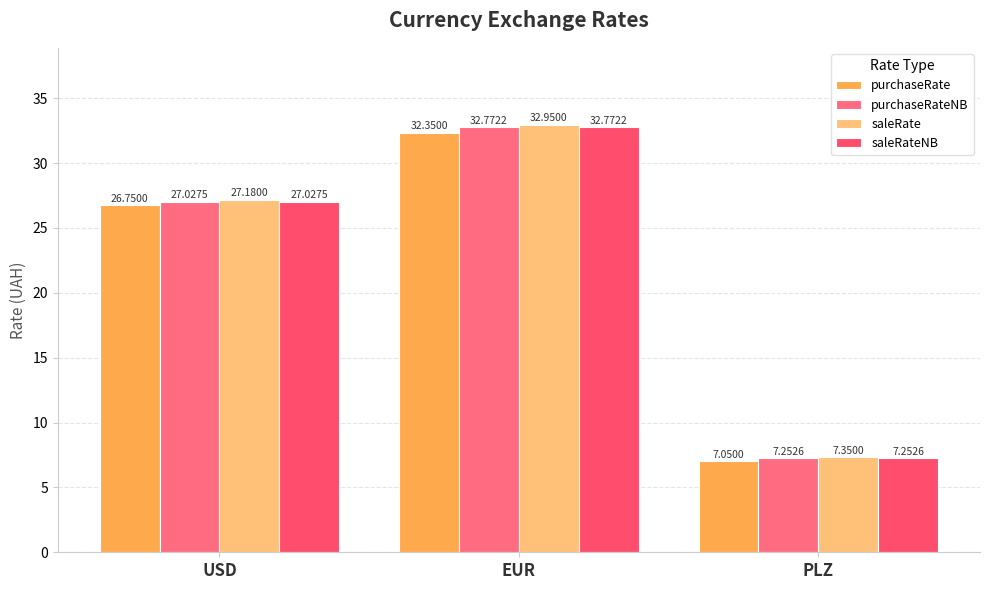

True or false: purchaseRate has a value of 7.0 at PLZ.

True